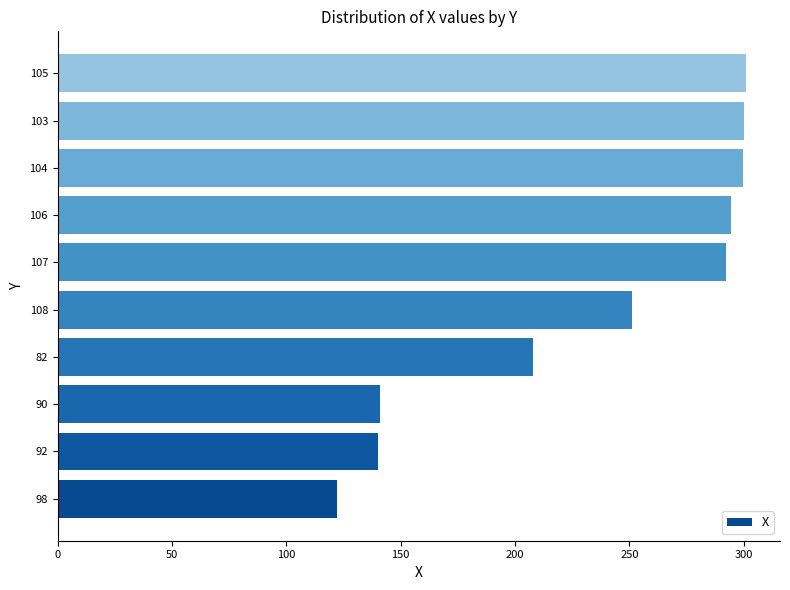

How many categories are shown in the chart?

10